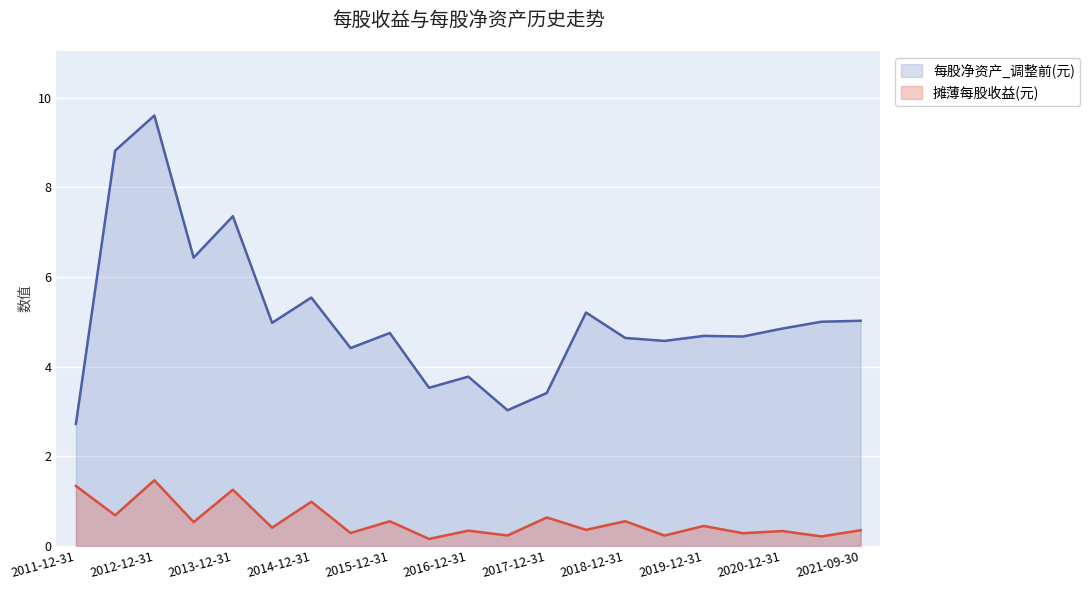

What is the difference between the second highest and minimum values in the 摊薄每股收益(元) series?

1.2